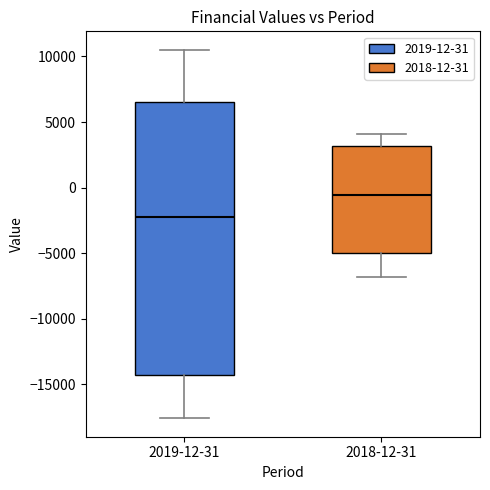

Which box is the tallest, from its lower edge to its upper edge?

2019-12-31